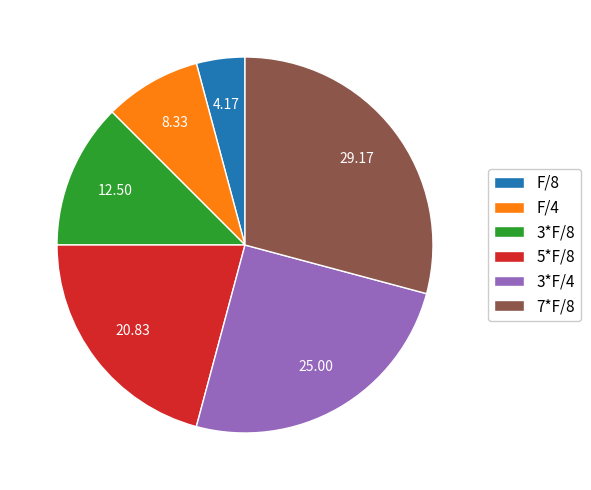

Count the number of slices in the pie.

6